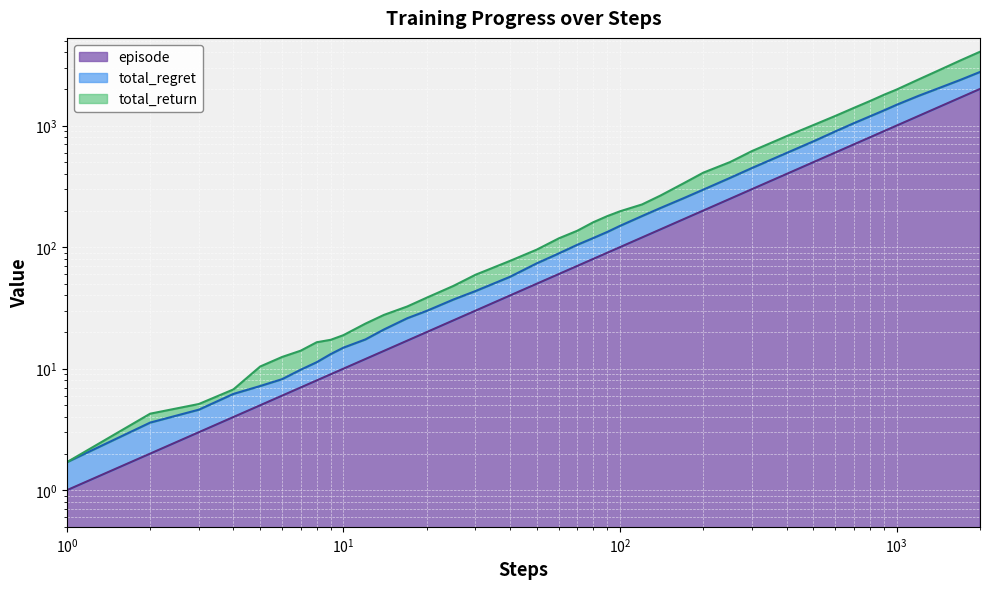

Rank the series at 1400 from highest to lowest value.

total_return, total_regret, episode